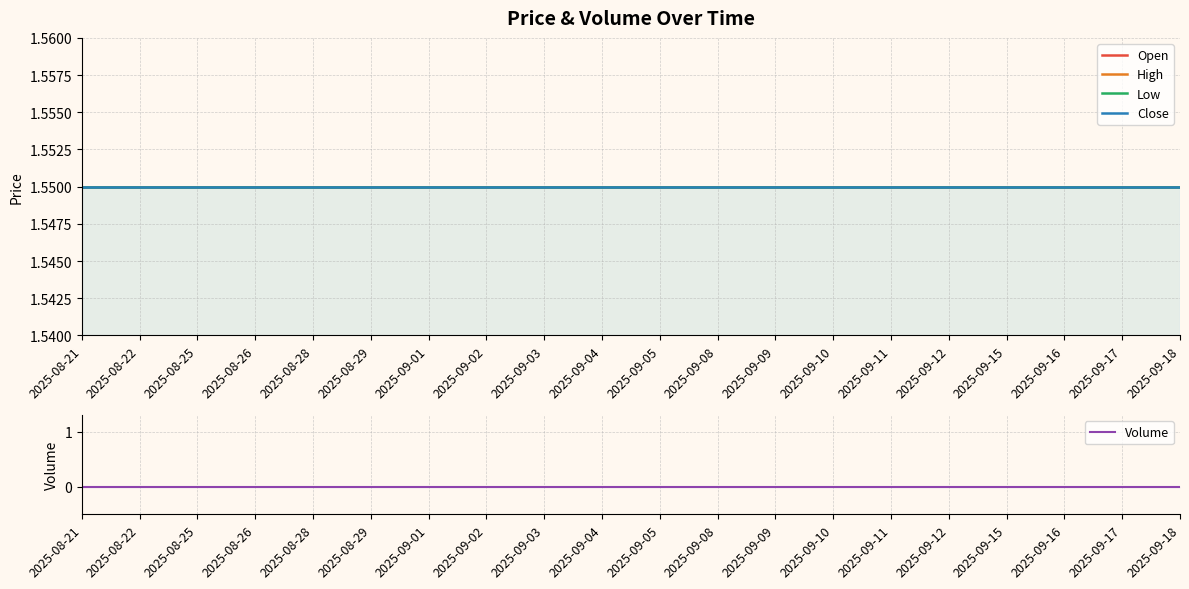

True or false: Volume and Close cross at least once.

False